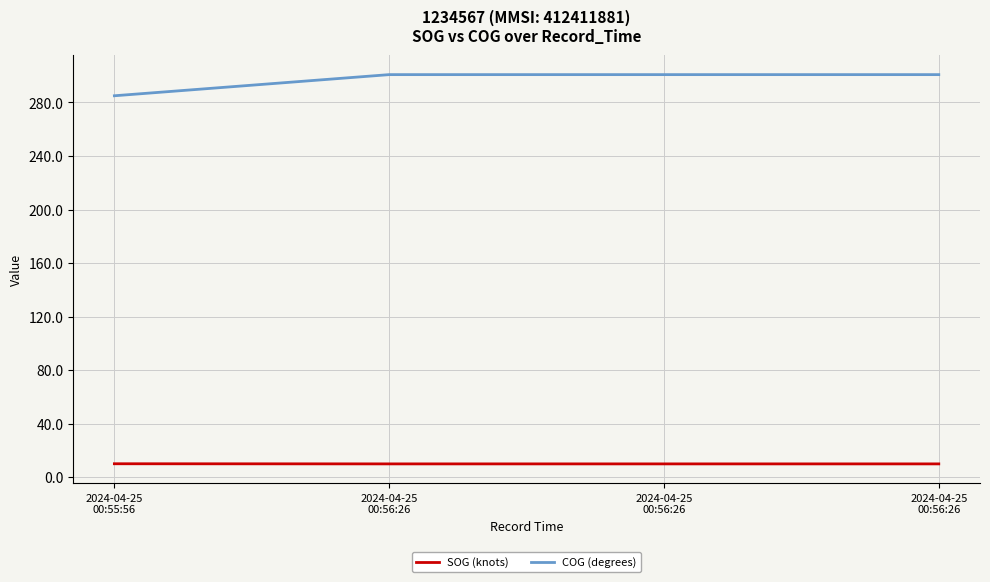

How many distinct data groups are displayed?

2